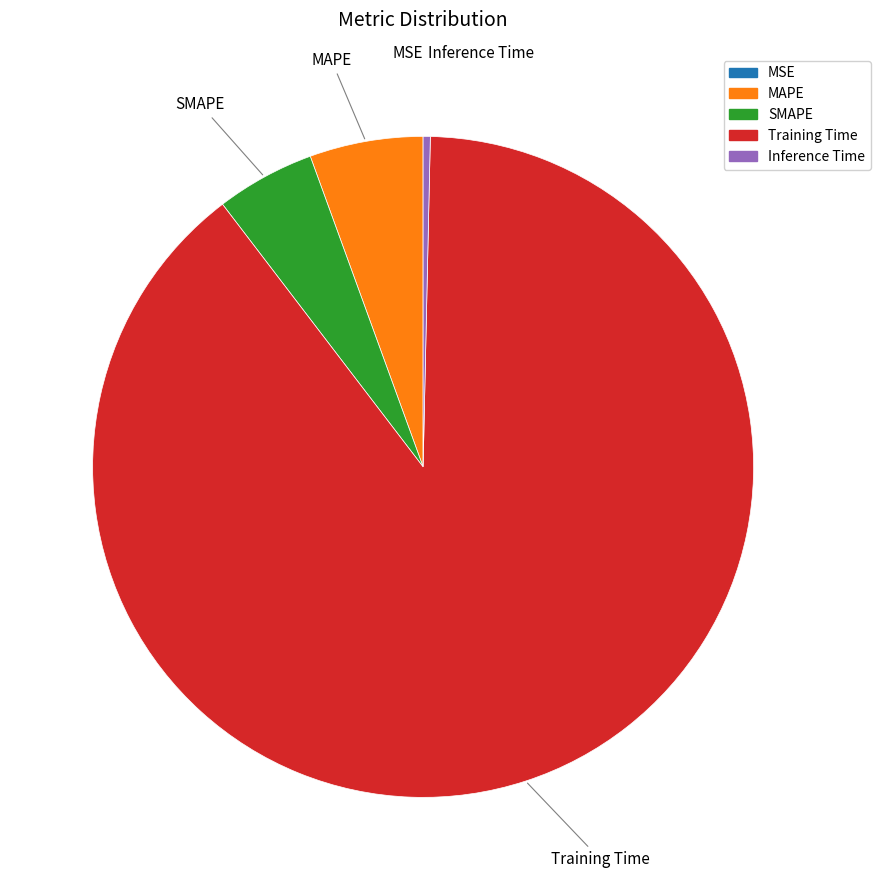

Is there any slice that represents more than half of the pie?

Yes